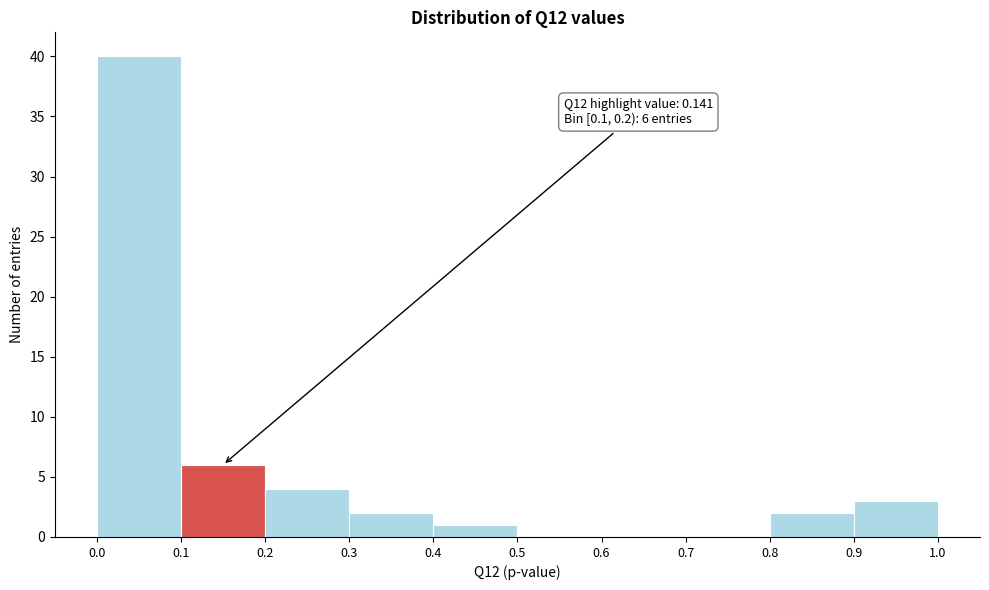

Over which range of the x-axis is the bar tallest?

0.0 to 0.1